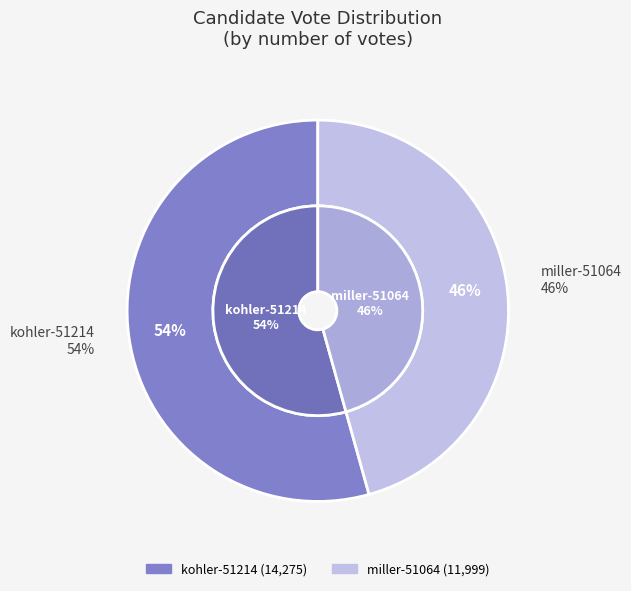

Count the number of slices in the pie.

2